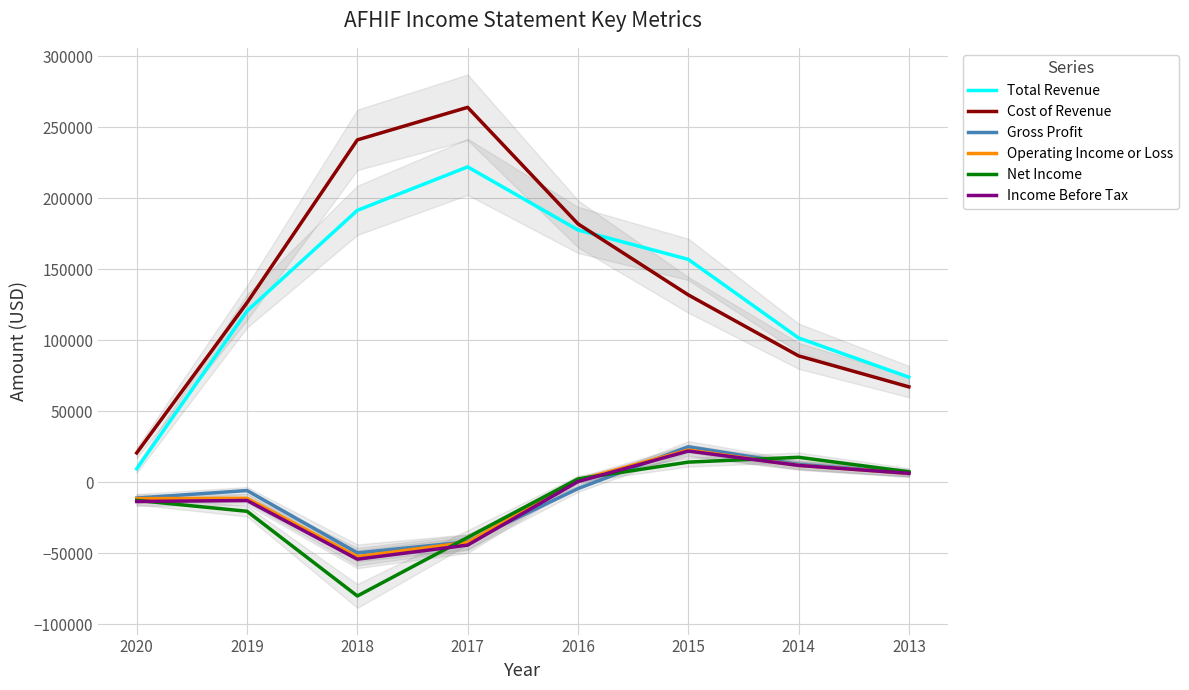

How many values in the Total Revenue series exceed 156900?

3